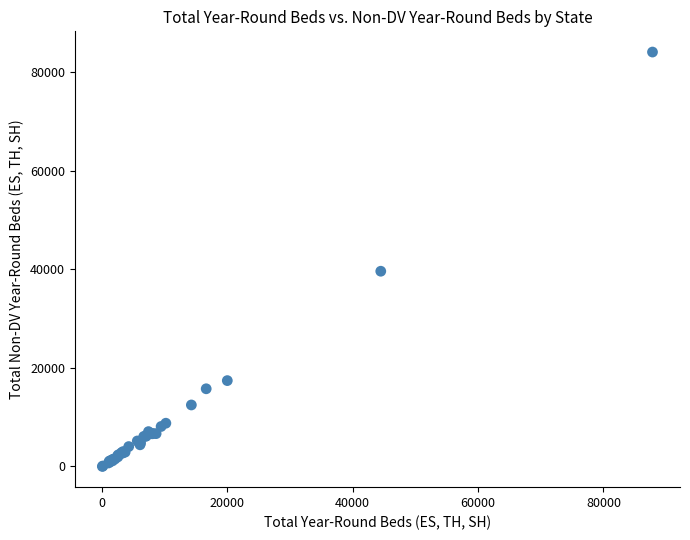

What Y value in the scatter plot is closest to 42018?

39588